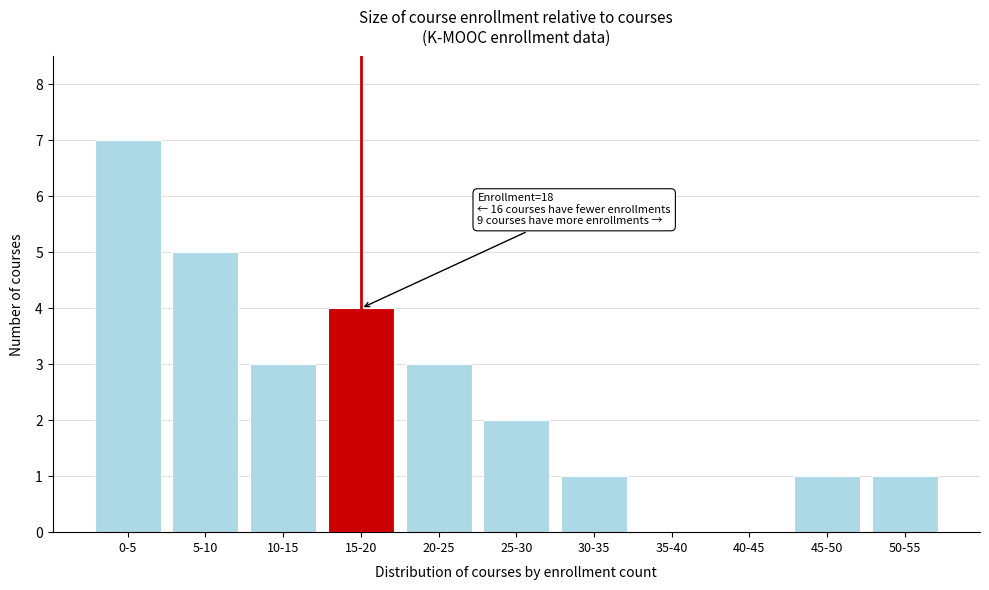

Reading left to right, transcribe all the data shown in this chart.

0-5=7	5-10=5	10-15=3	15-20=4	20-25=3	25-30=2	30-35=1	35-40=0	40-45=0	45-50=1	50-55=1